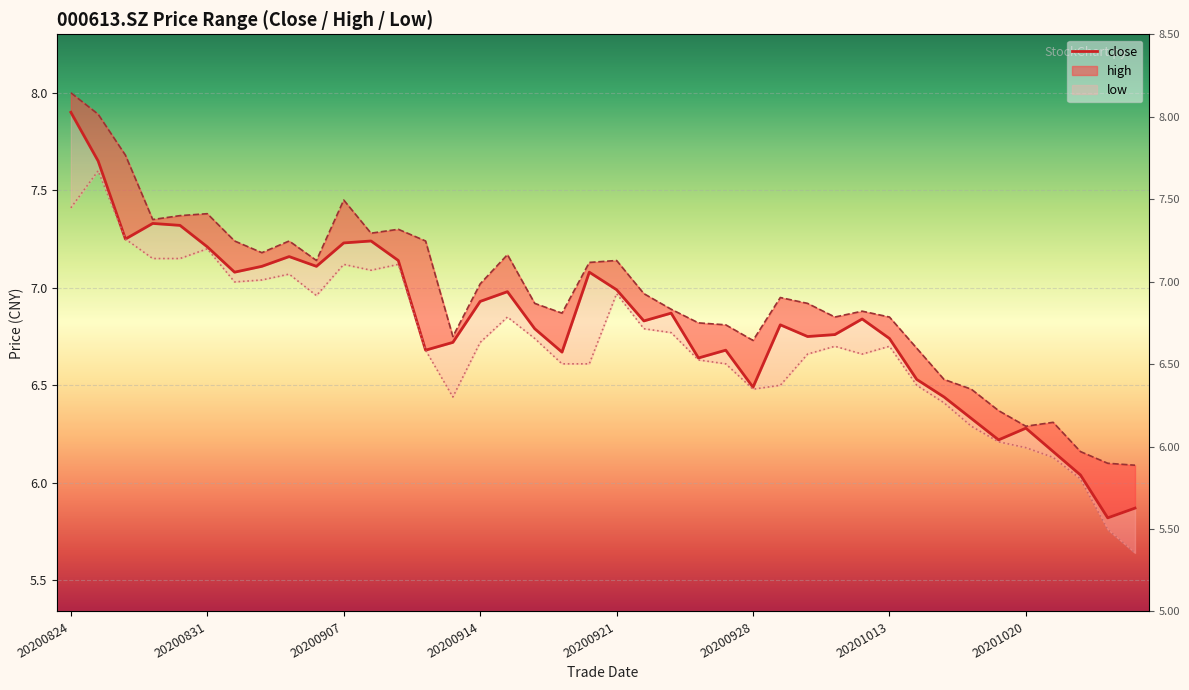

What is the average value of the high series?

7.0